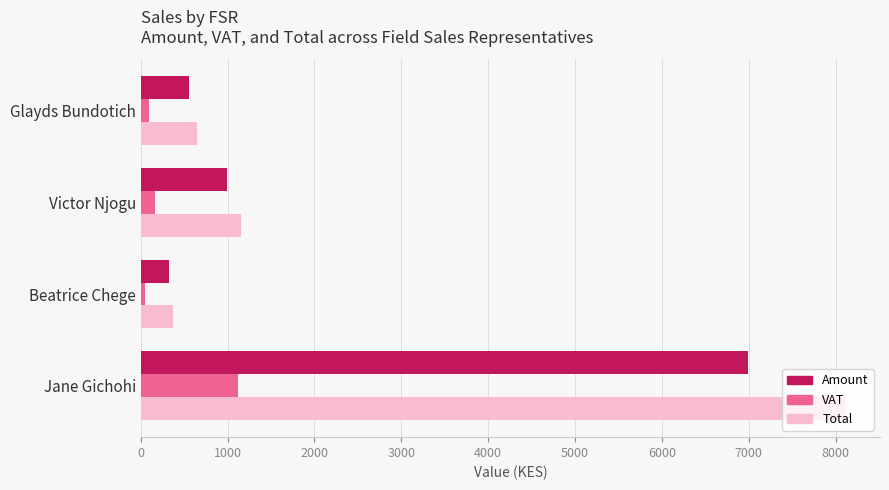

List the series in order of their peak value, highest first.

Total, Amount, VAT